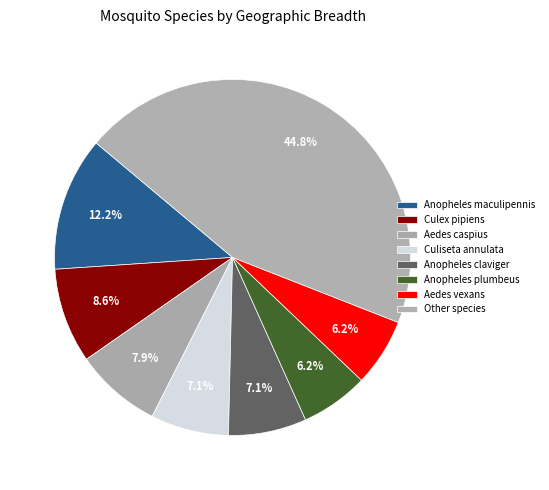

Does any single category account for the majority?

No